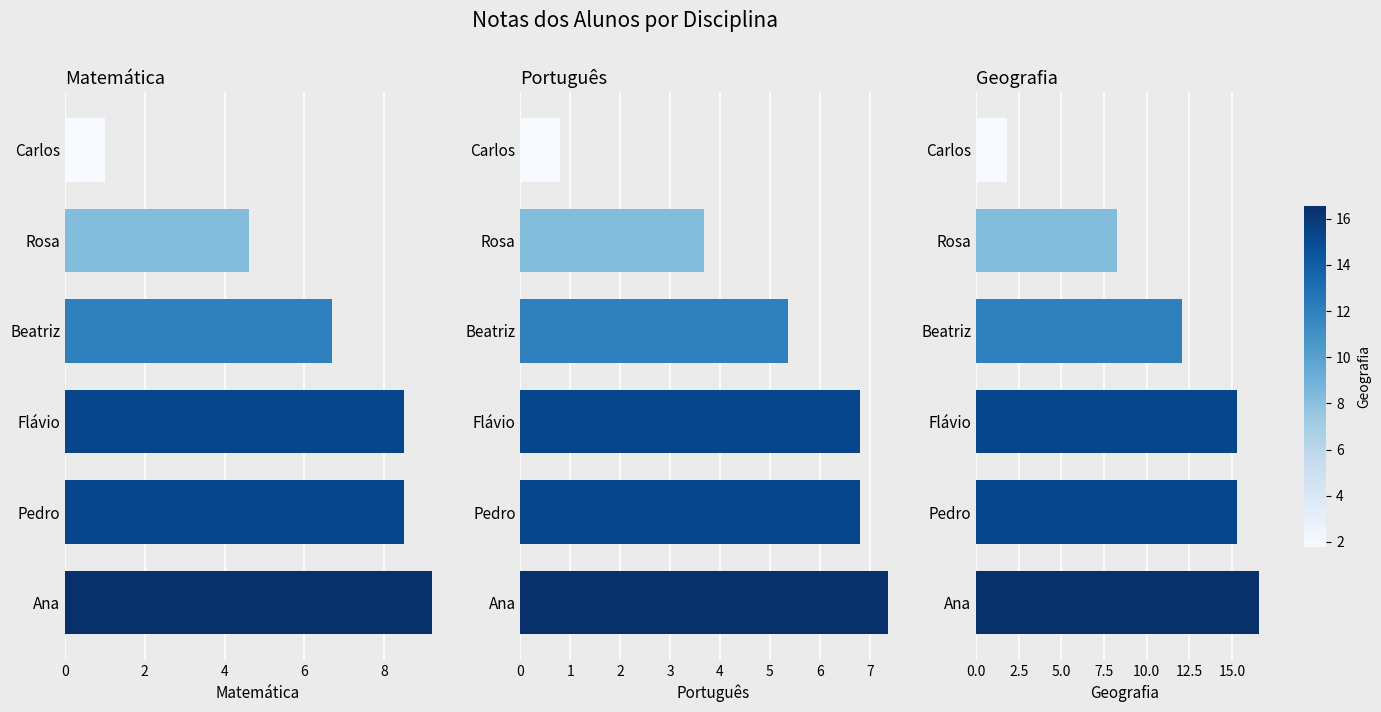

What is the total value across all series at 0?

33.1